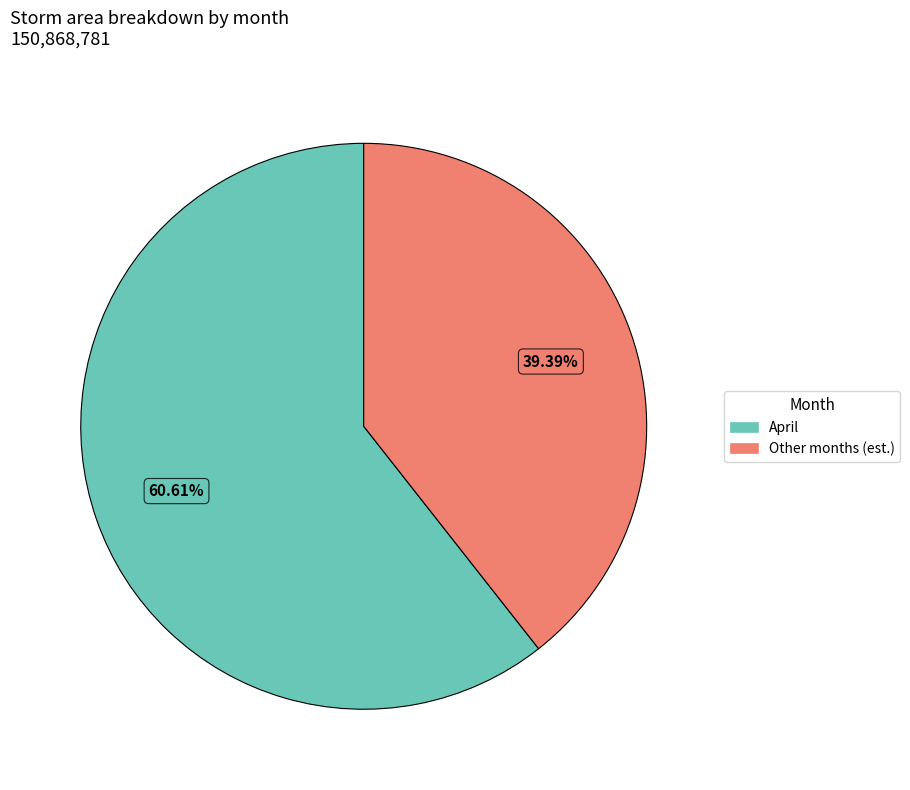

Is April the majority of the pie?

Yes